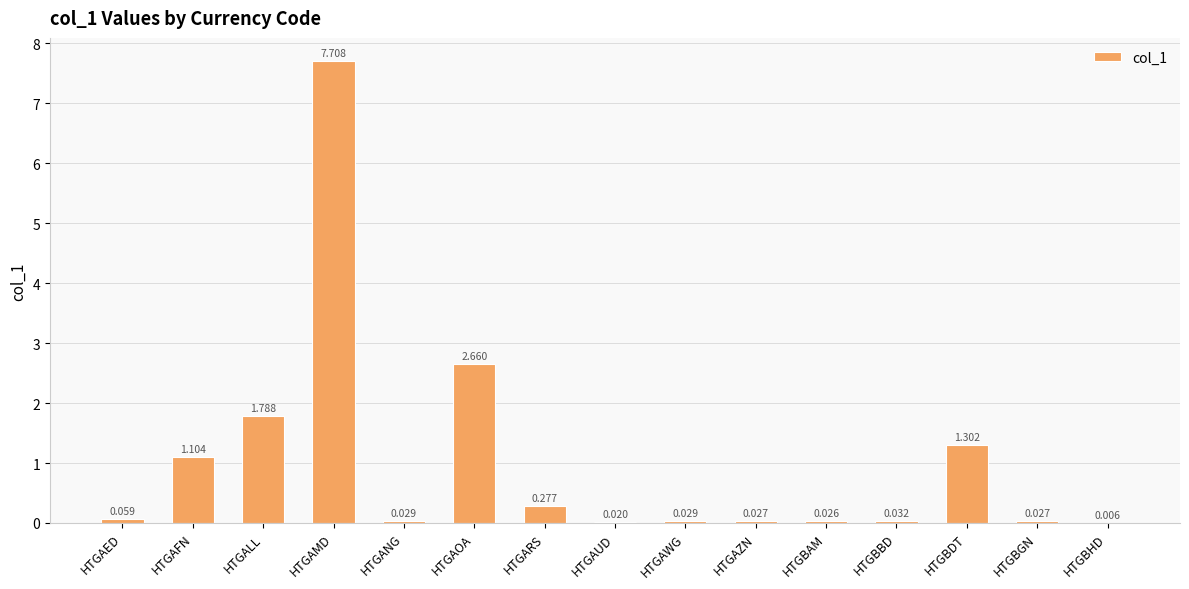

Are the bars grouped side by side (vs. stacked)?

No